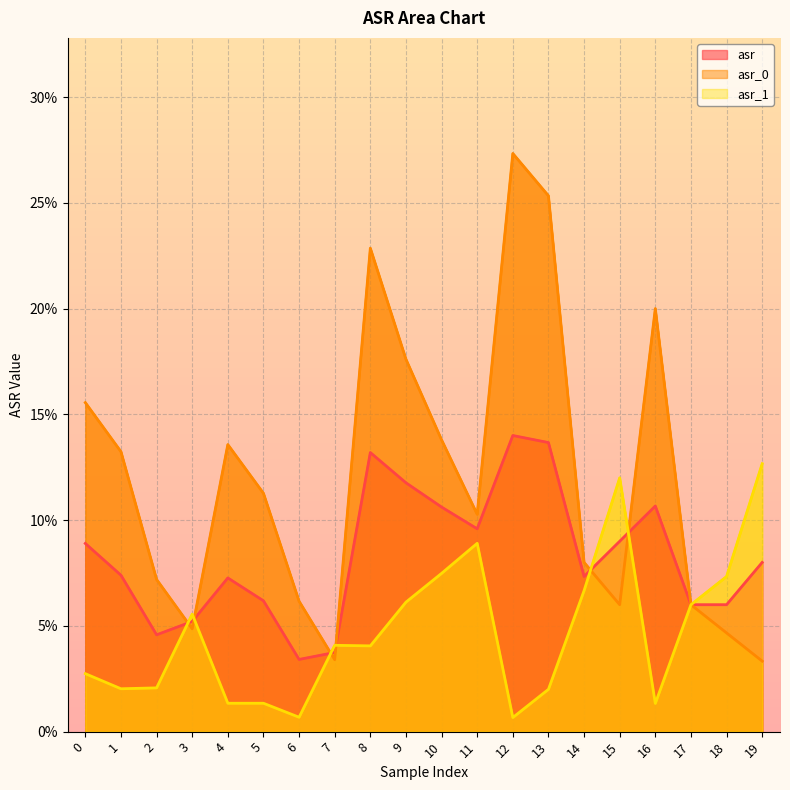

True or false: asr has more than 0 interior local peaks.

True